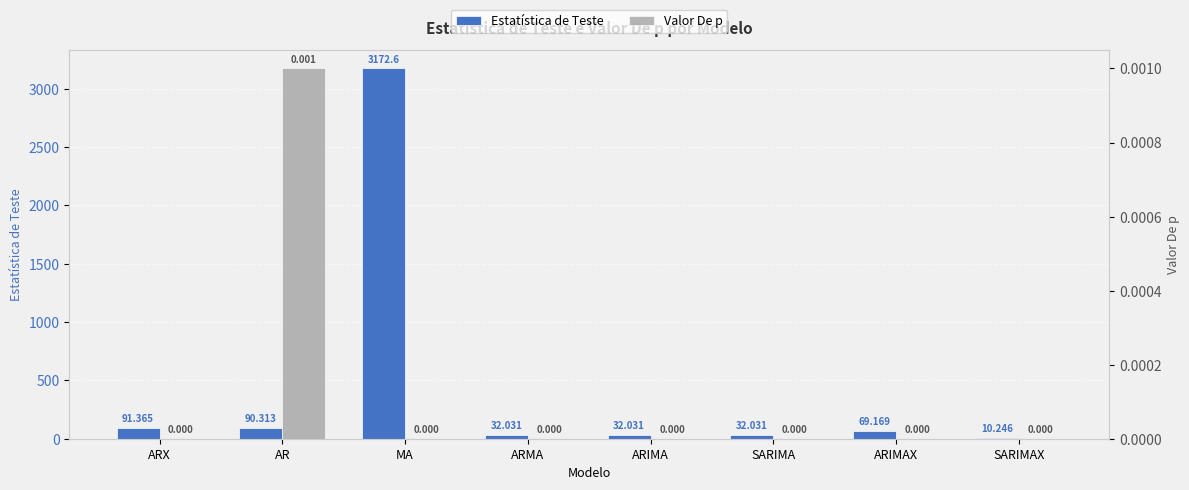

What are all the series names shown in the legend?

Estatística de Teste, Valor De p